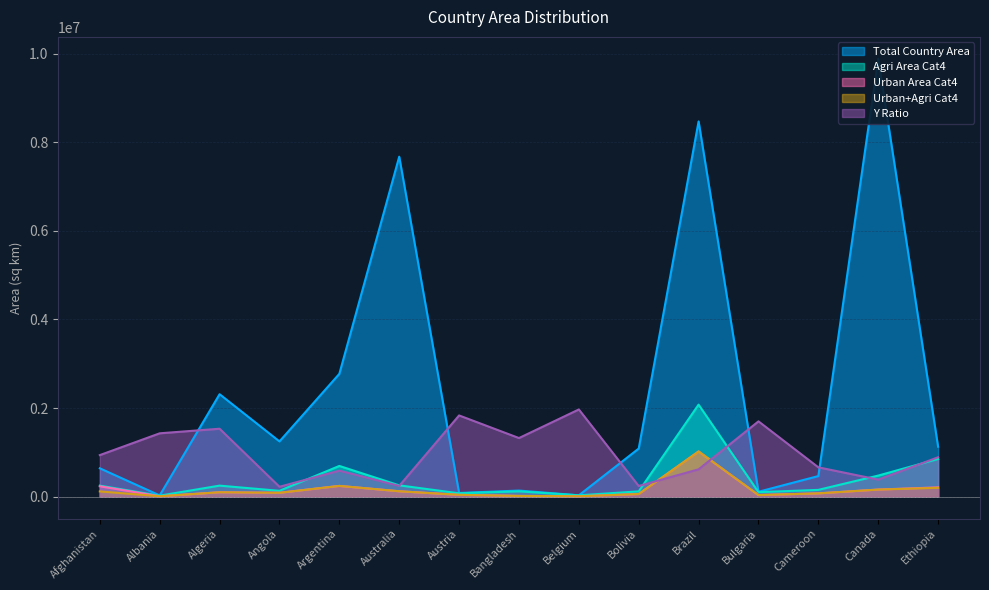

True or false: agri_area_in_country_cat_4 has more than 0 points higher than both neighbors.

True